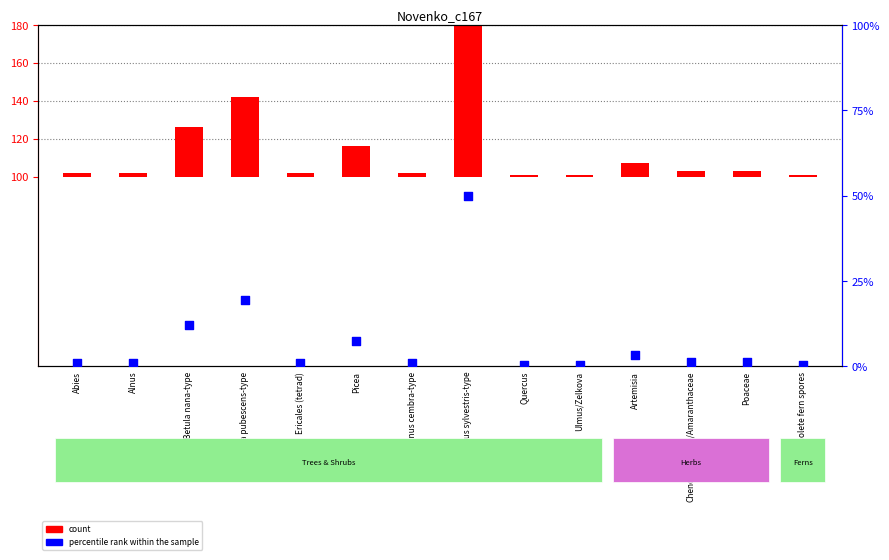

Which series reaches the minimum Y coordinate?

percentile rank within the sample